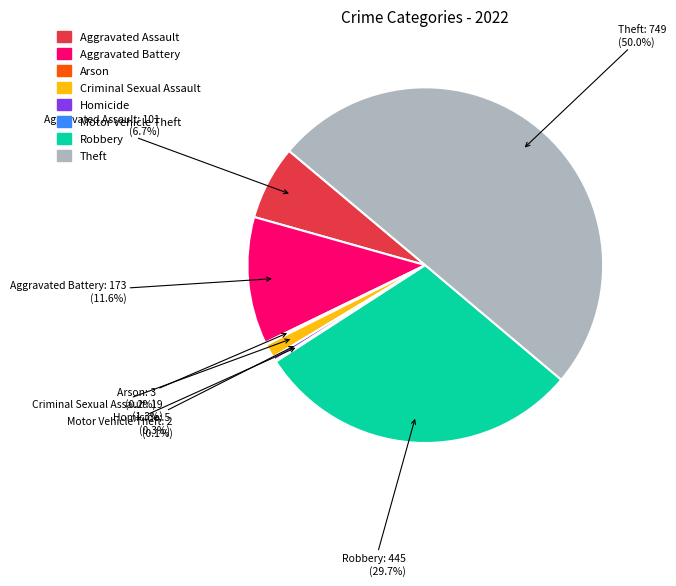

To the nearest percent, what is the combined percentage of Aggravated Assault and Theft?

57%